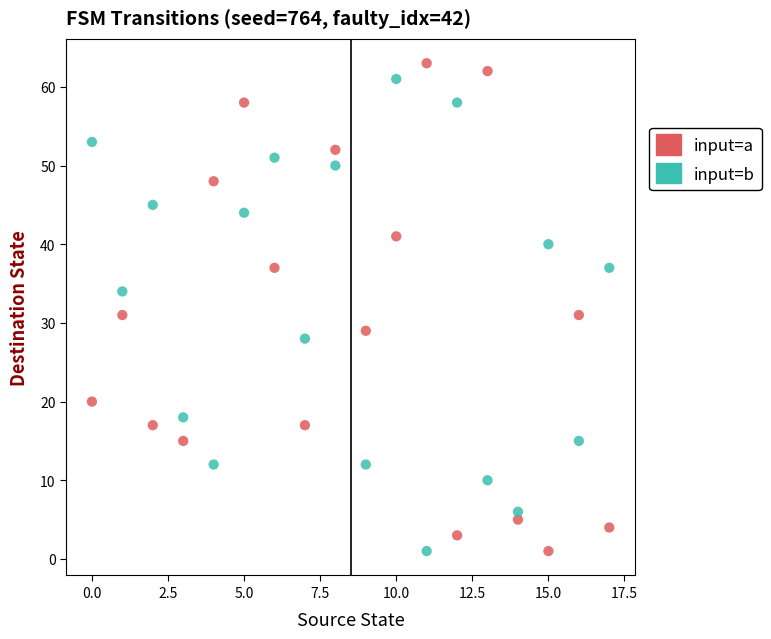

Across all data points, what is the range of Y values (max minus min)?

62